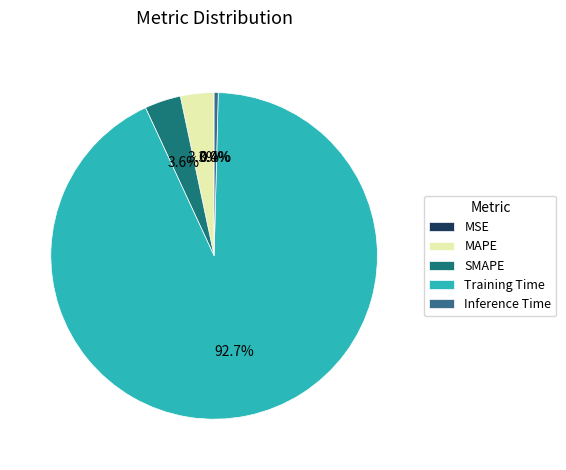

Which category accounts for the majority?

Training Time